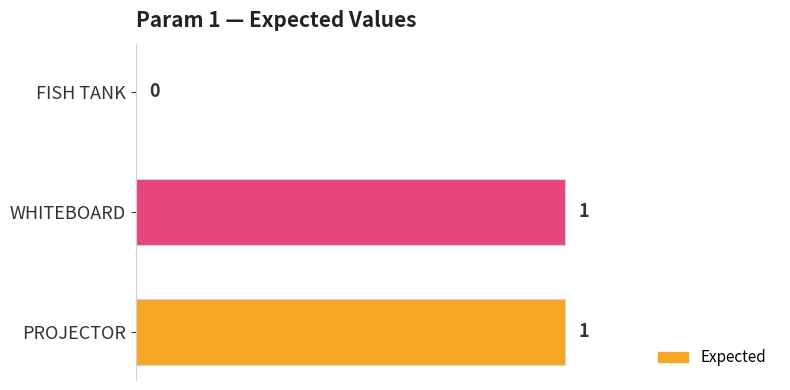

The value at PROJECTOR is 1. True or false?

True